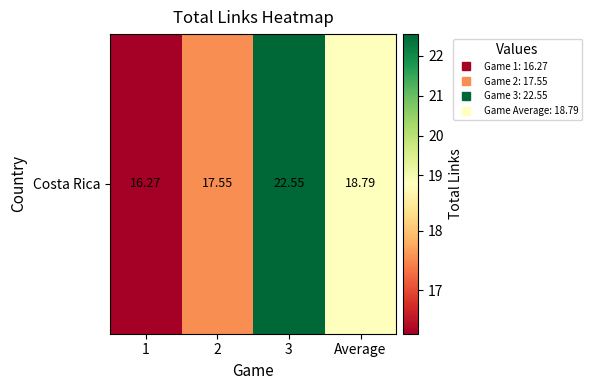

What is the approximate value at 2?

17.5